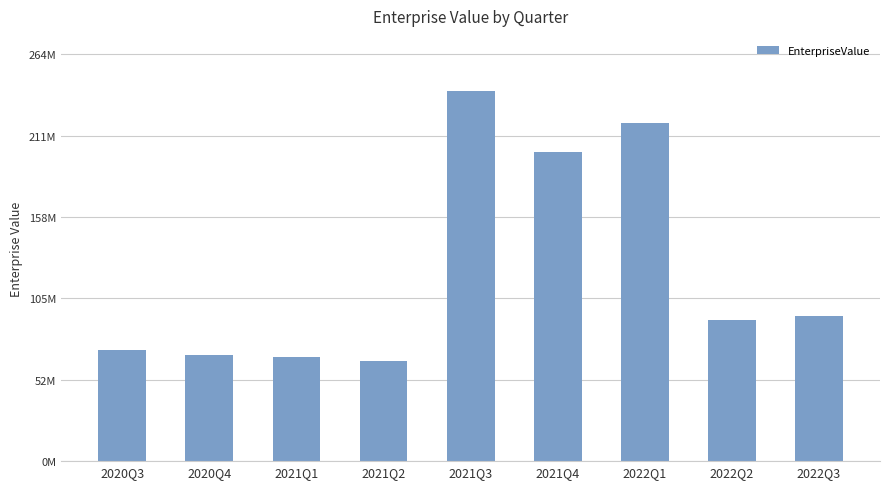

List the labels in order of value, largest first.

2021Q3, 2022Q1, 2021Q4, 2022Q3, 2022Q2, 2020Q3, 2020Q4, 2021Q1, 2021Q2